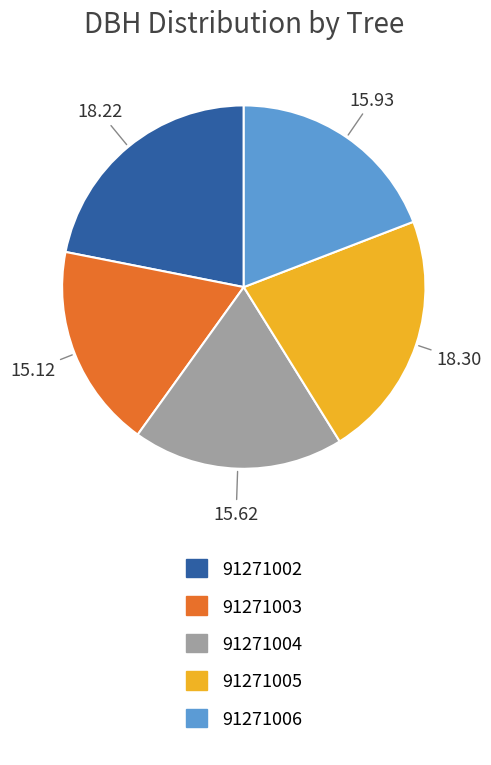

Is there a majority slice in this chart?

No